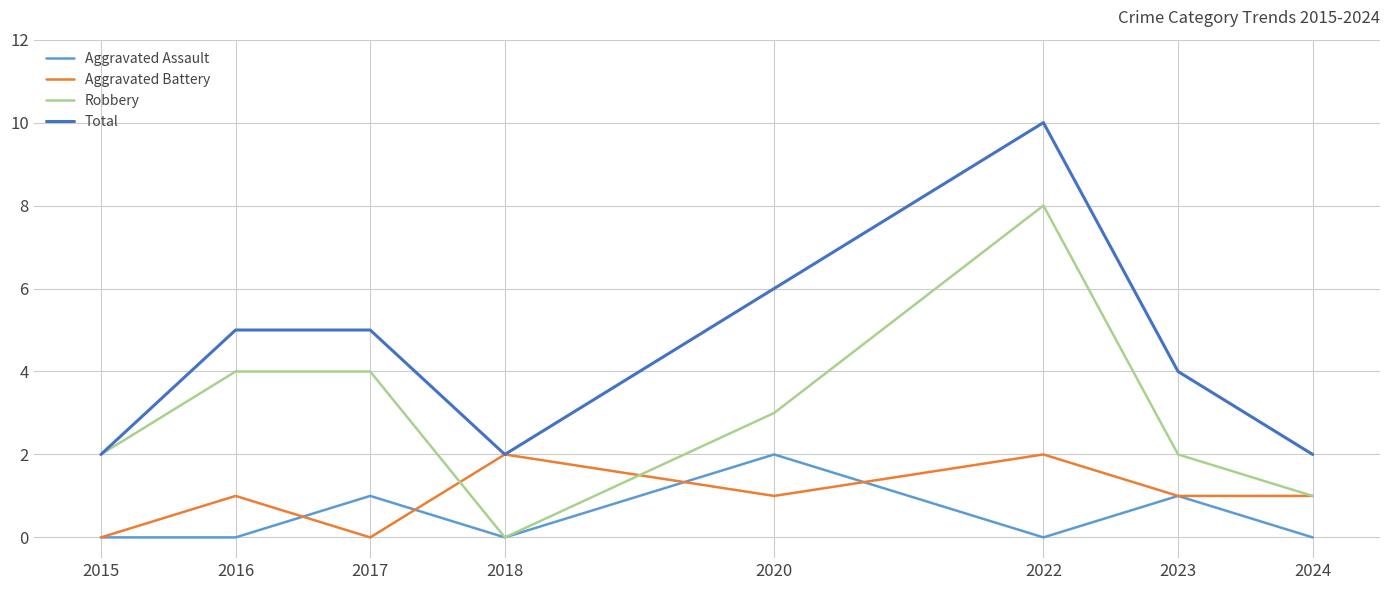

Rank the series at 2020 from highest to lowest value.

Total, Robbery, Aggravated Assault, Aggravated Battery